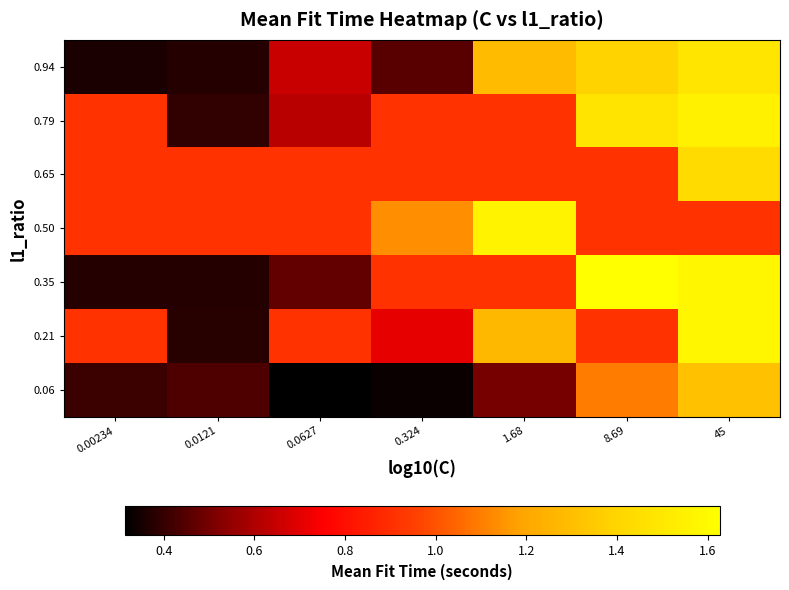

At which category is the sum across all series the highest?

45